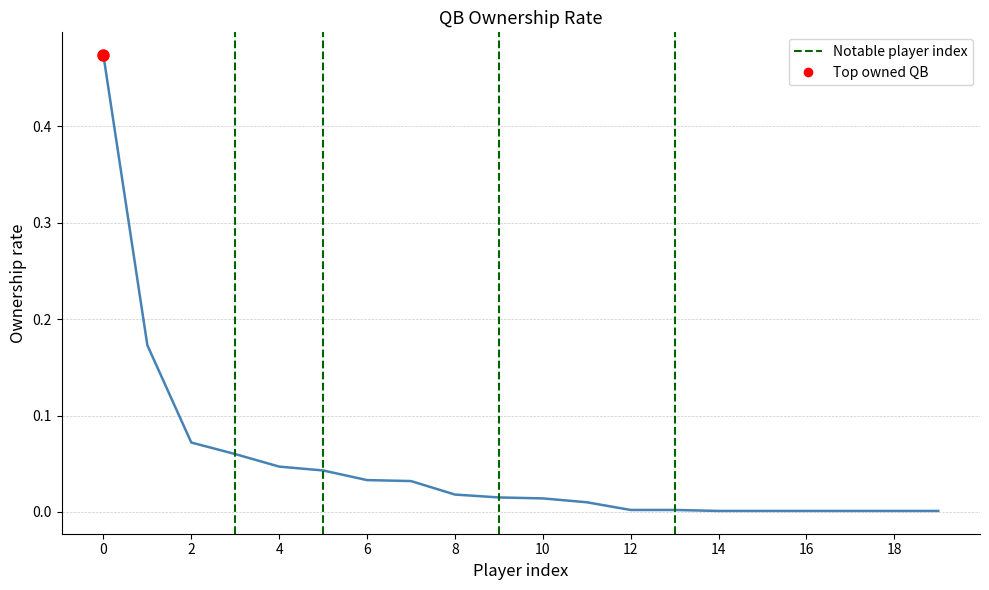

What is the value of the 3rd point from the left?

0.1